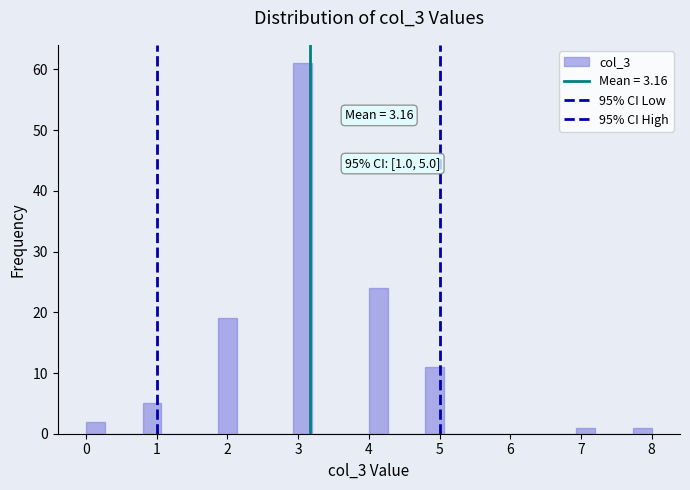

Read against the x-axis, roughly where is the centre of the tallest bar?

3.1